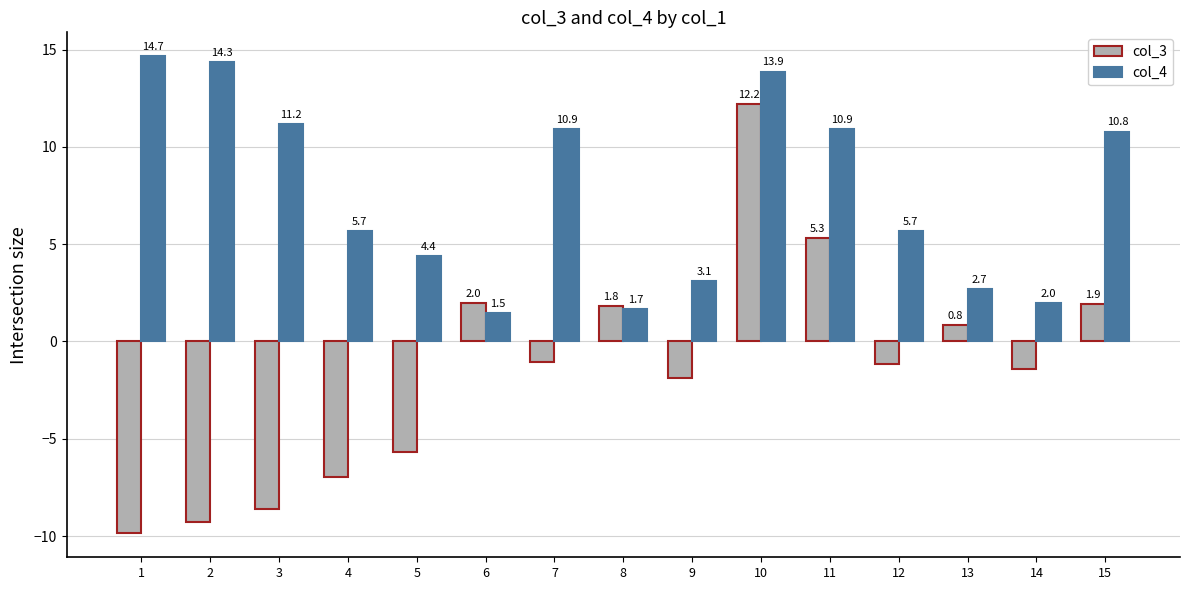

Which series has the largest total across all categories?

col_4